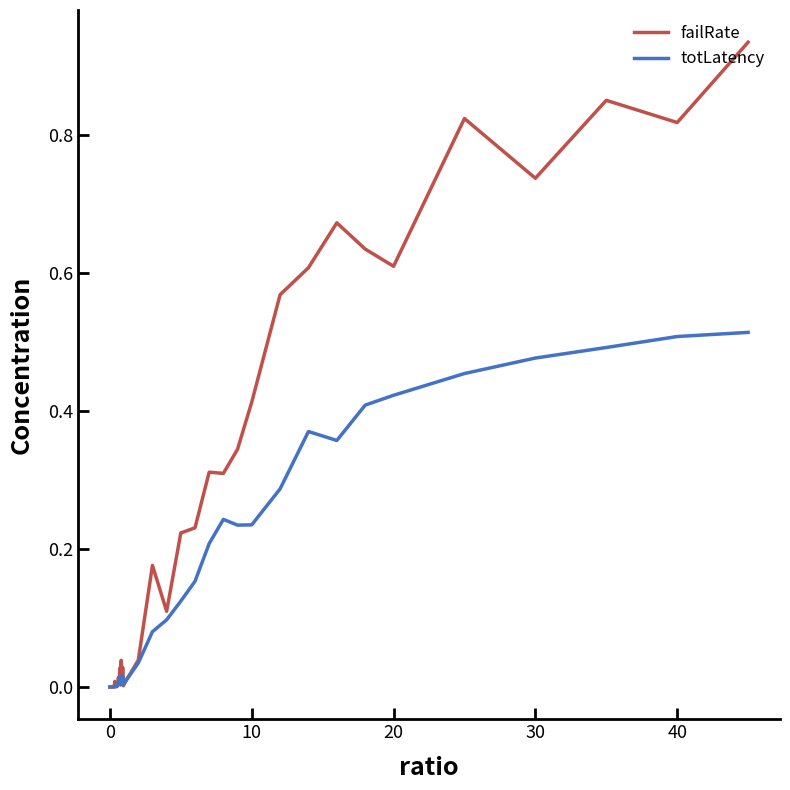

Rank the series by their average value, from lowest to highest.

totLatency, failRate